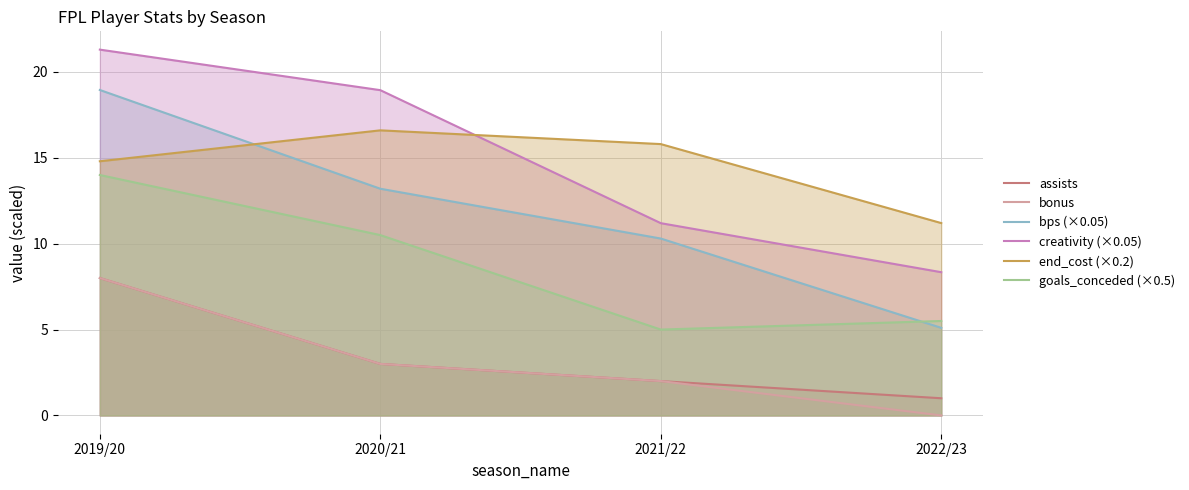

Does the chart have visible grid lines?

Yes